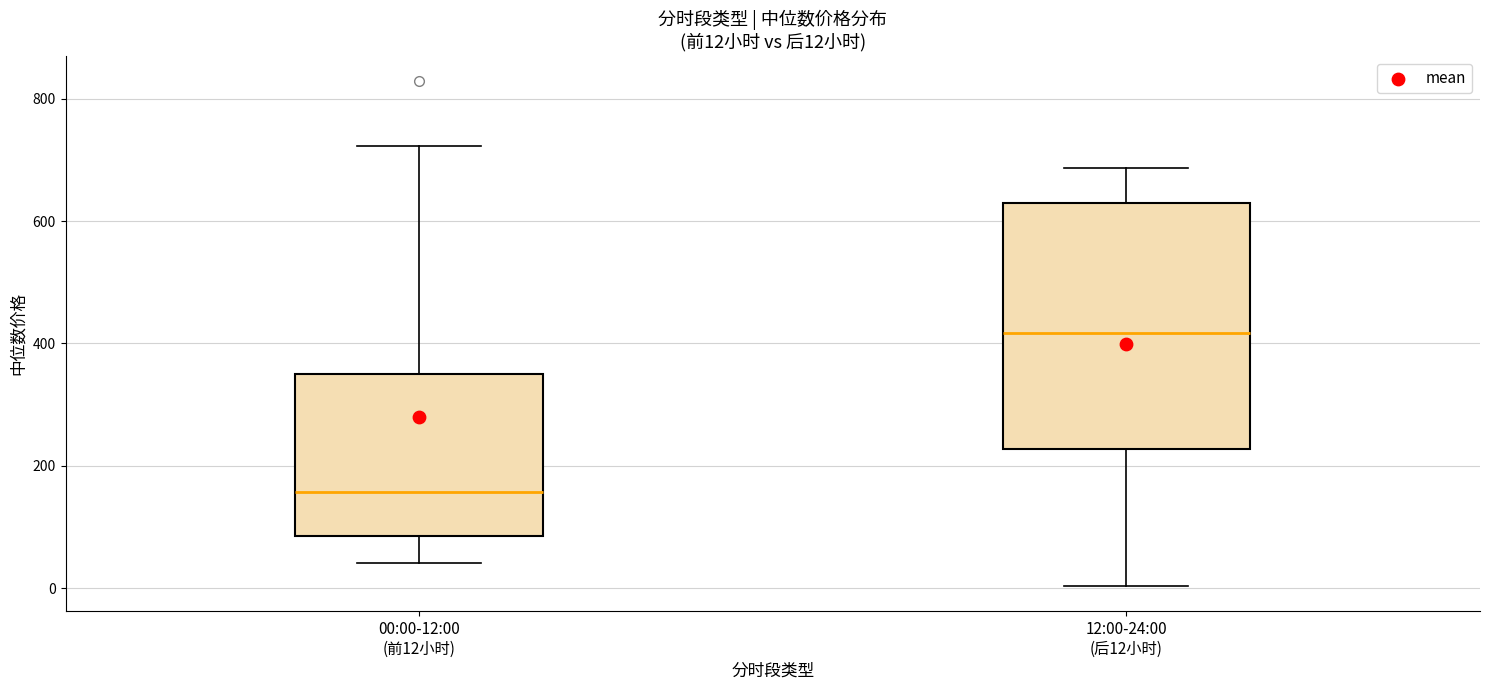

Which box is the tallest, from its lower edge to its upper edge?

12:00-24:00 (后12小时)